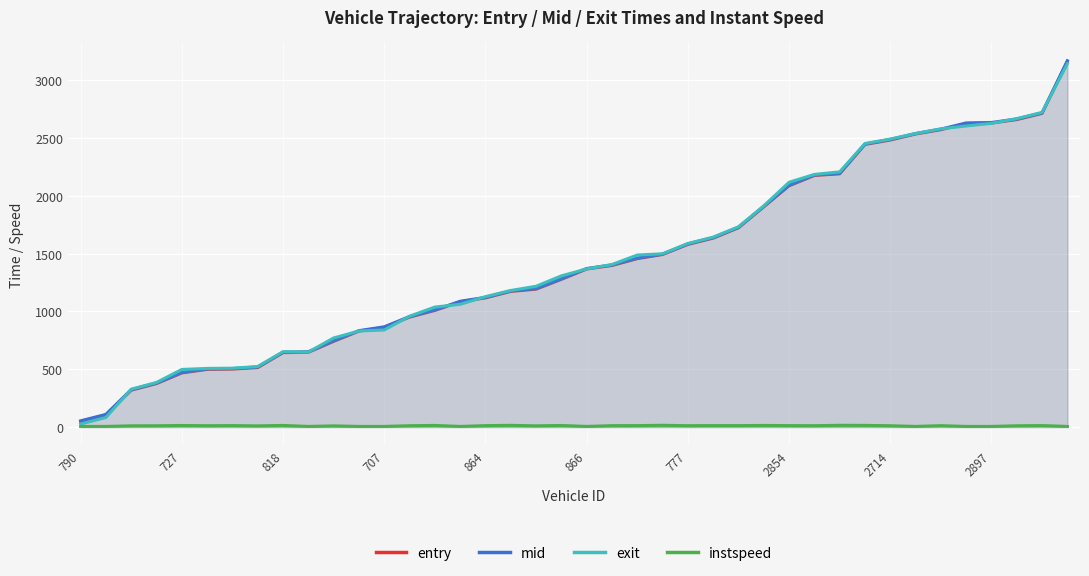

What is the difference between the exit values at 790 and 39?

3118.1